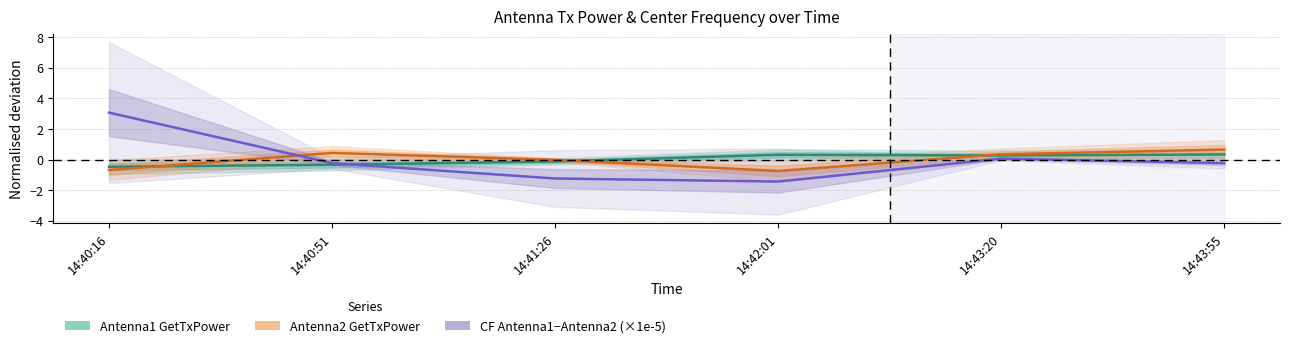

What value does the Antenna2 GetTxPower series have at 14:40:16?

-0.7